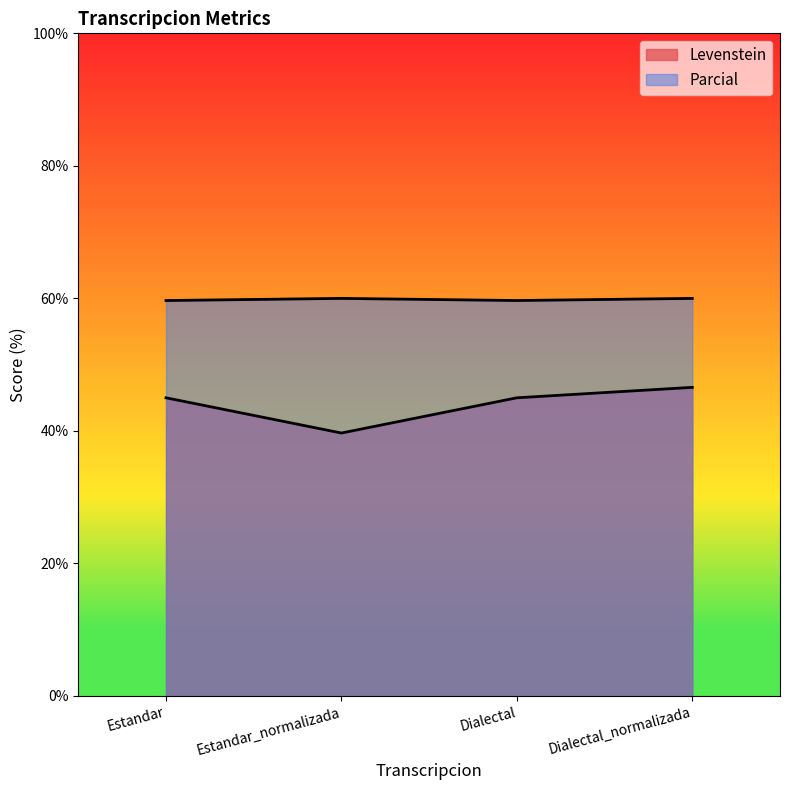

List the series in order of their overall mean, lowest first.

Levenstein, Parcial